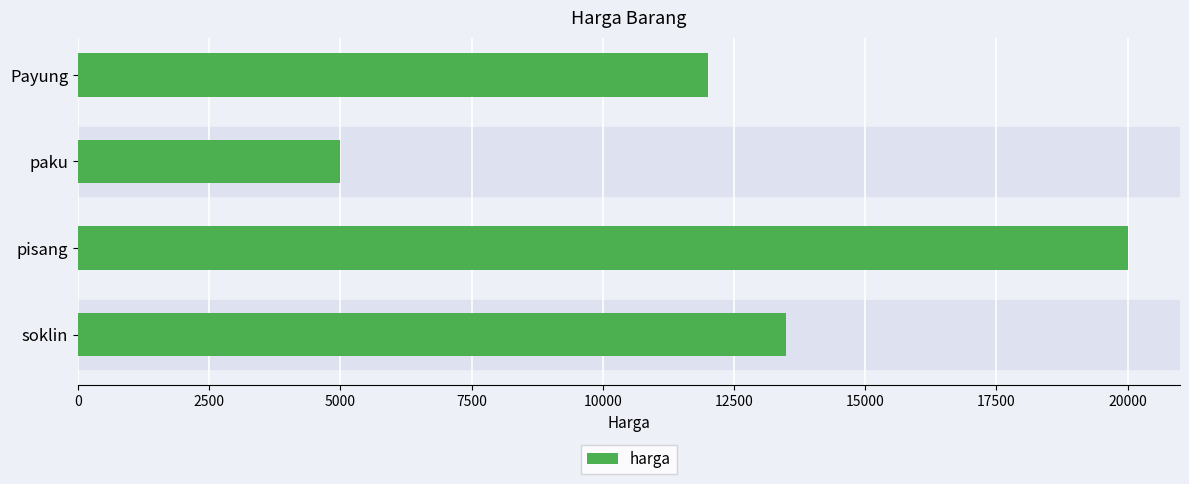

Reading bottom to top, extract all data points from this chart.

13500	20000	5000	12000